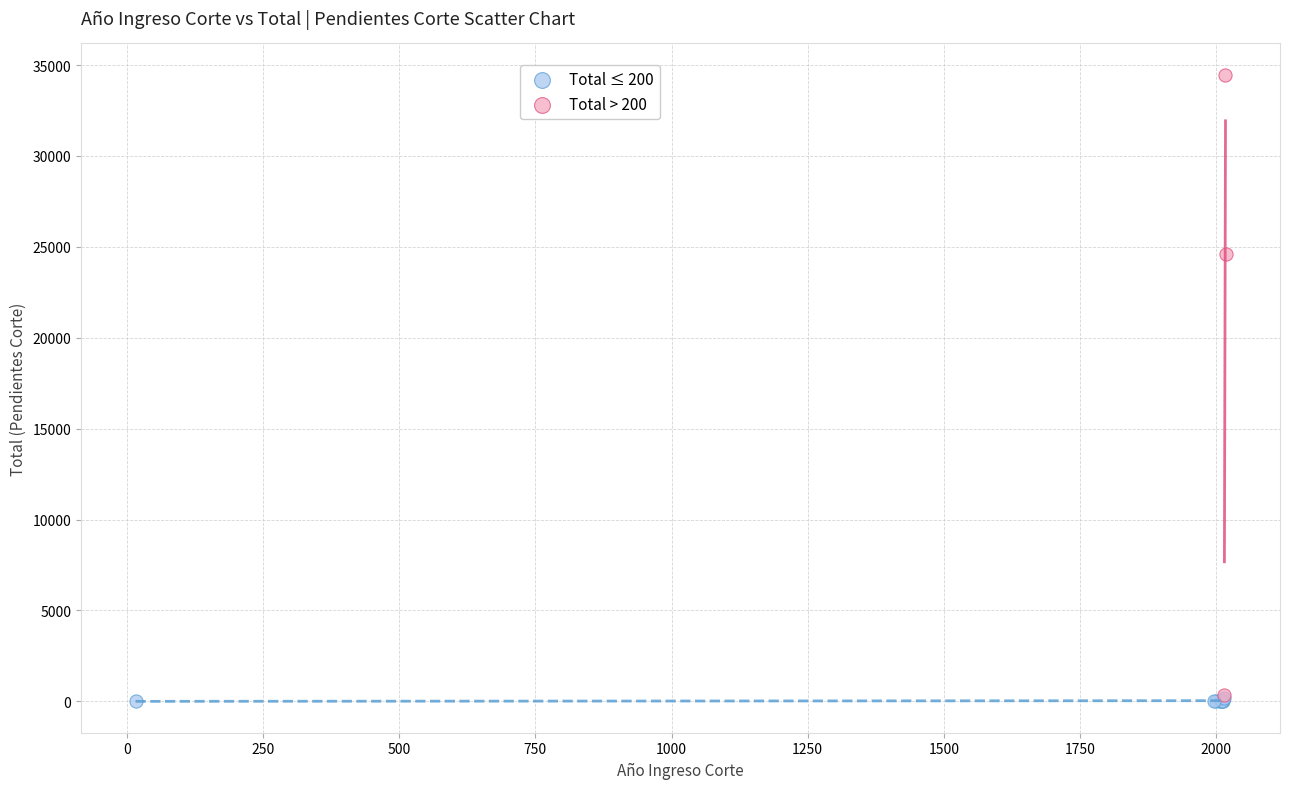

Which series contains the highest Y value?

Total > 200